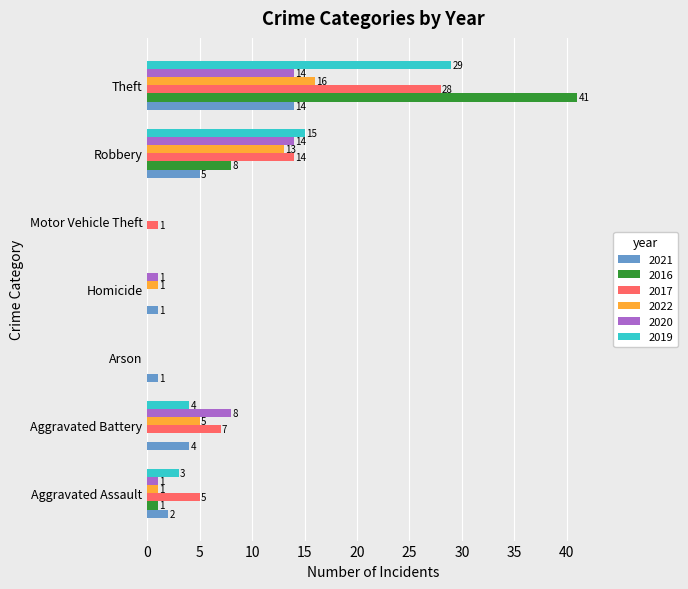

Count the number of categories in the chart.

7